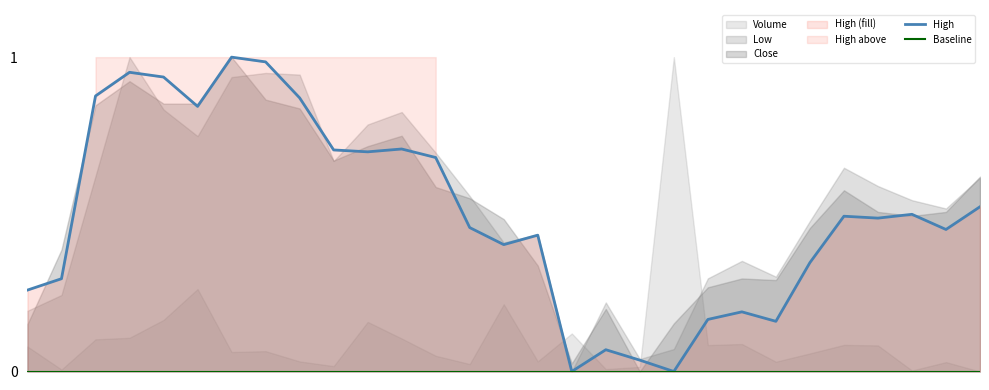

Reading left to right, list all the values displayed in this chart.

High: 0=0.3	1=0.3	2=0.9	3=1.0	4=0.9	5=0.8	6=1.0	7=1.0	8=0.9	9=0.7	10=0.7	11=0.7	12=0.7	13=0.5	14=0.4	15=0.4	16=0.0	17=0.1	18=0.0	19=0.0	20=0.2	21=0.2	22=0.2	23=0.3	24=0.5	25=0.5	26=0.5	27=0.5	28=0.5
Baseline: 0=0.0	1=0.0	2=0.0	3=0.0	4=0.0	5=0.0	6=0.0	7=0.0	8=0.0	9=0.0	10=0.0	11=0.0	12=0.0	13=0.0	14=0.0	15=0.0	16=0.0	17=0.0	18=0.0	19=0.0	20=0.0	21=0.0	22=0.0	23=0.0	24=0.0	25=0.0	26=0.0	27=0.0	28=0.0